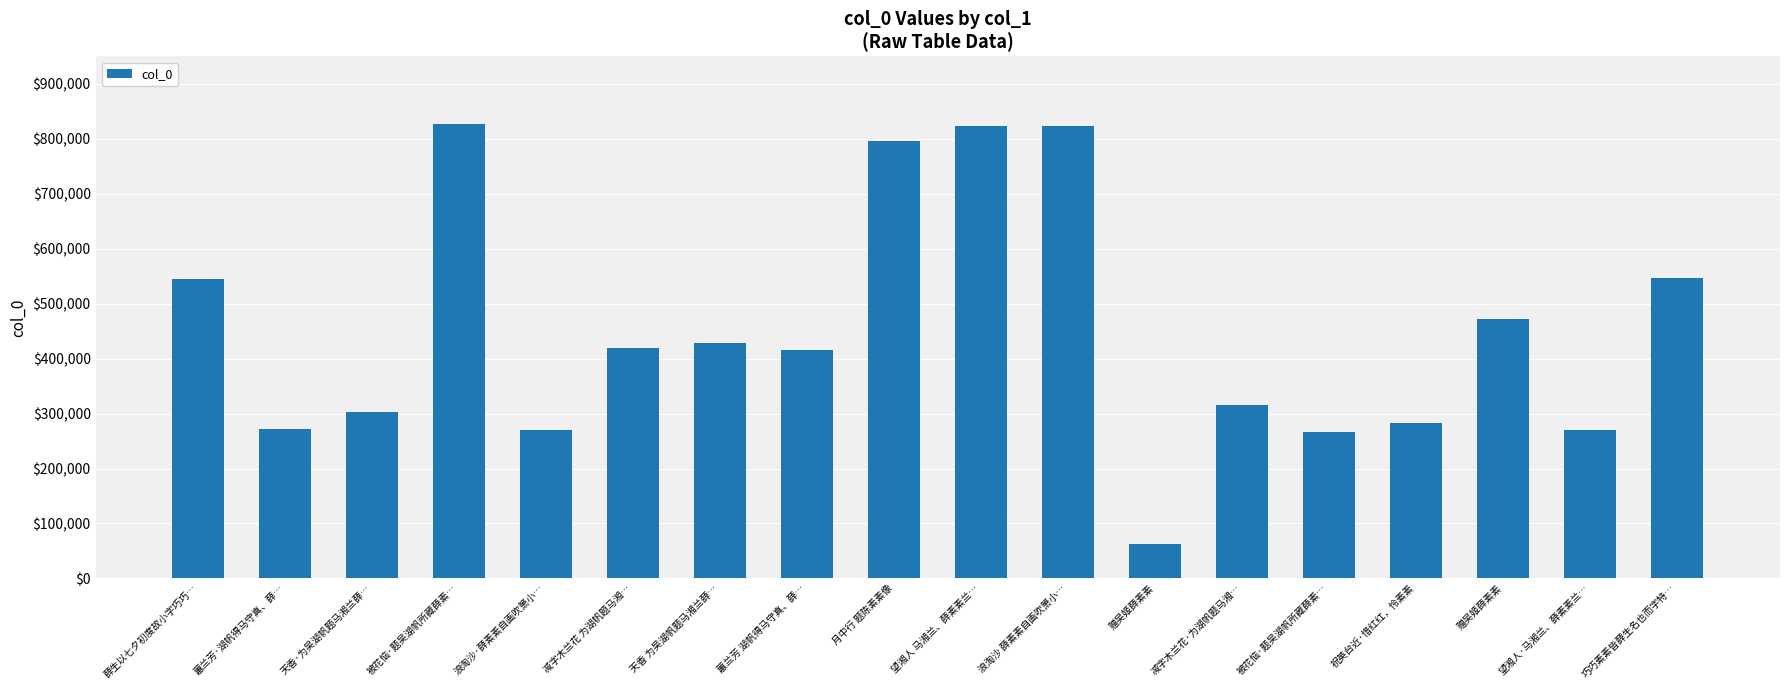

How many categories are shown in the chart?

18